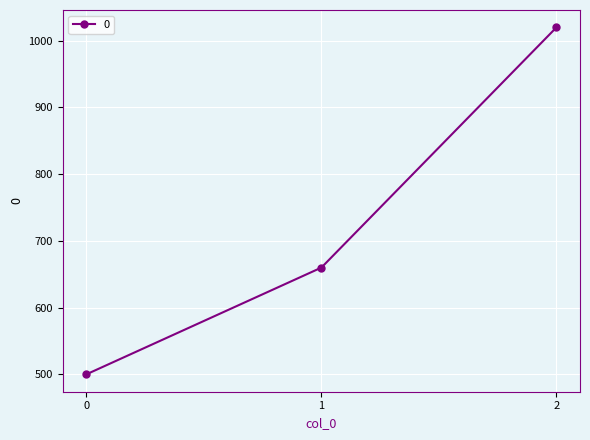

How many lines are shown in the chart?

1